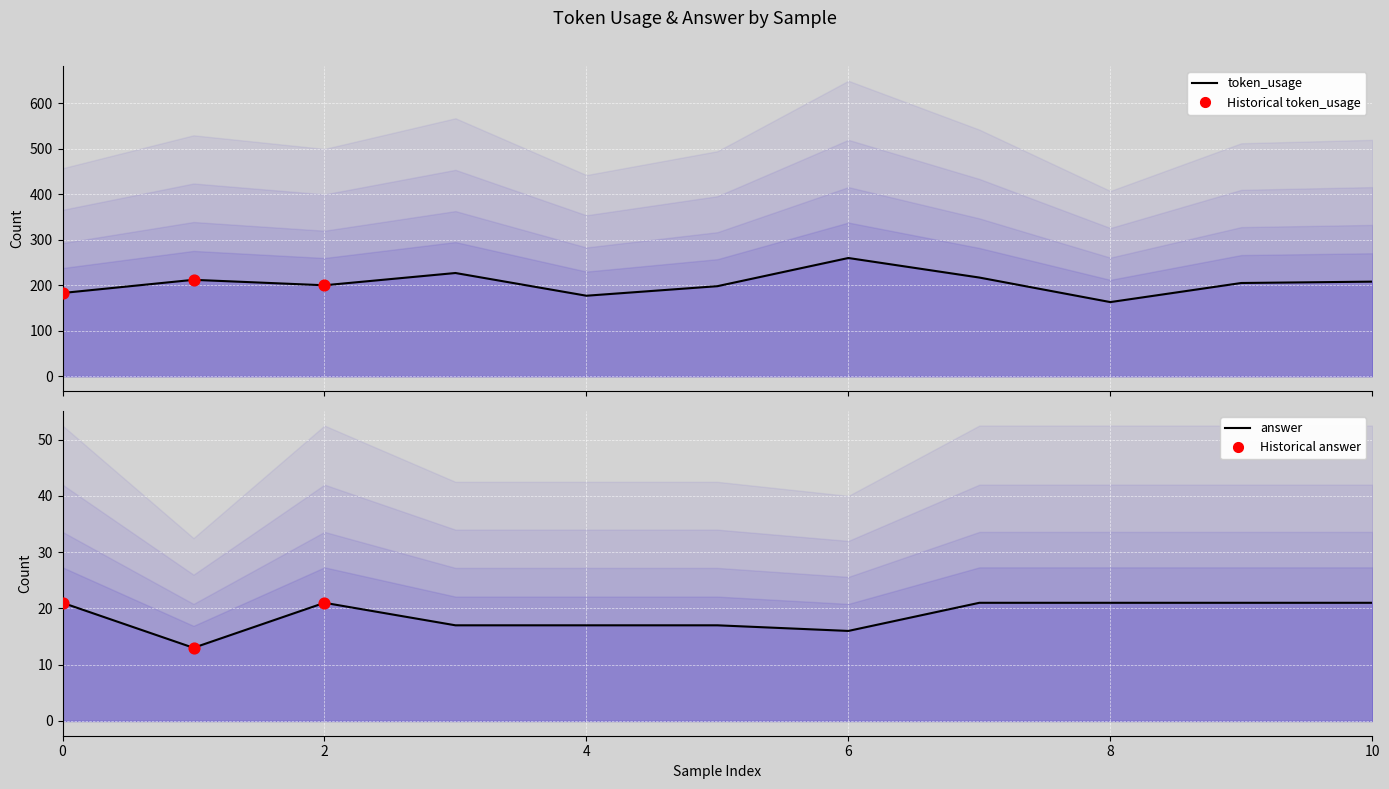

Which series has the widest spread of Y values?

token_usage